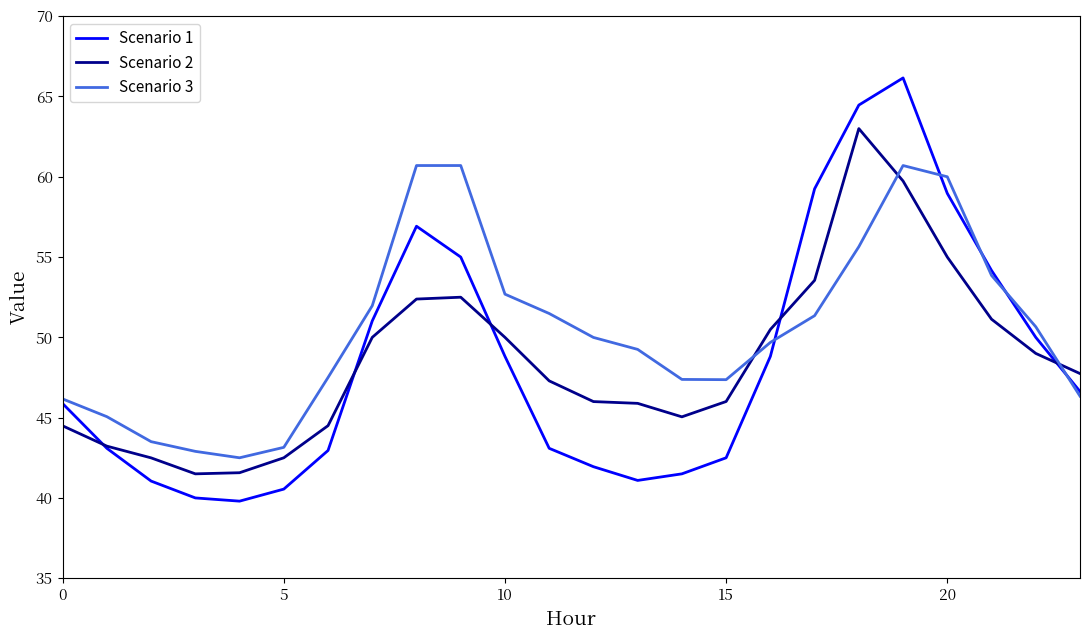

True or false: Scenario 3 and Scenario 2 intersect in this chart.

True